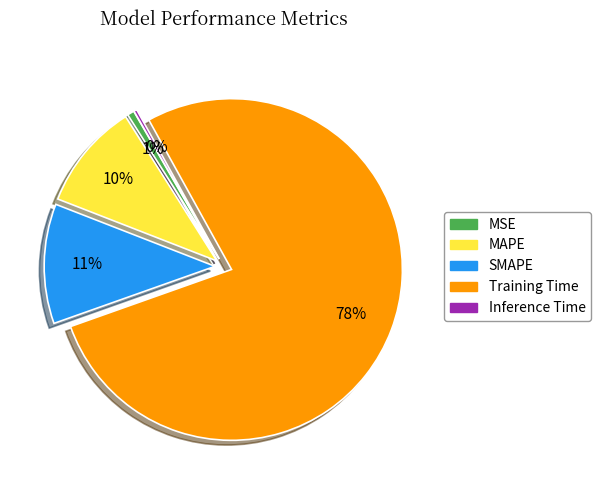

Combined, do SMAPE and Inference Time account for over 50%?

No